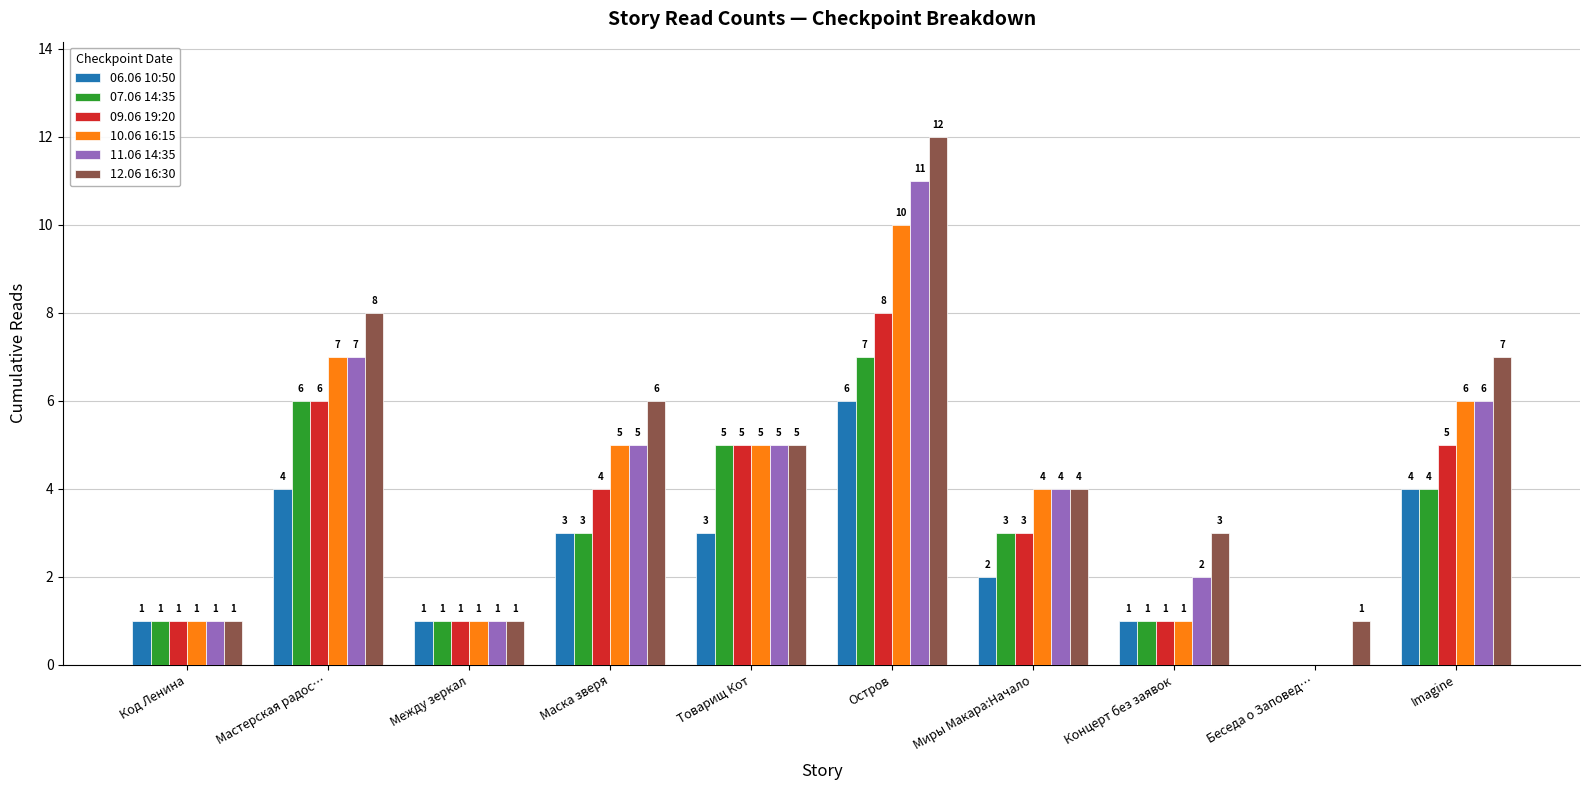

What is the sum of the 11.06 14:35 values at Код Ленина and Товарищ Кот?

6